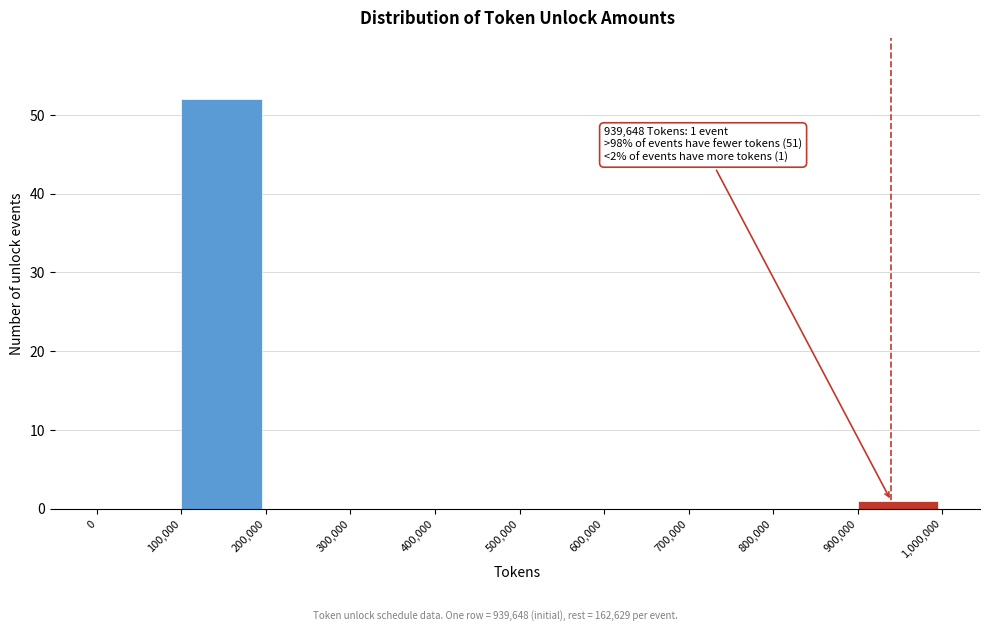

Over which range of the x-axis is the bar tallest?

100,000 to 200,000